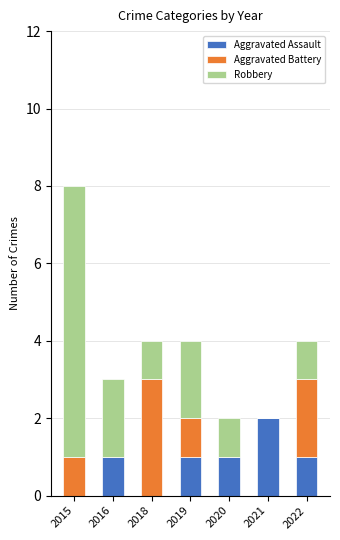

The Aggravated Assault series shows 0 at 2015. True or false?

True